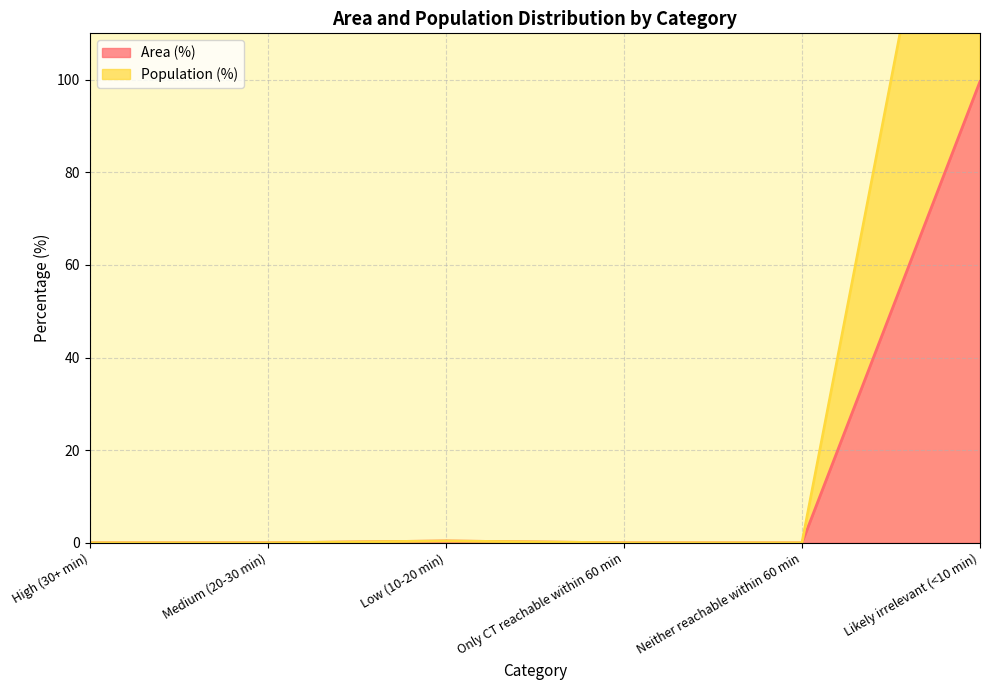

In Area (%), how many points are higher than both neighbors (excluding endpoints)?

1